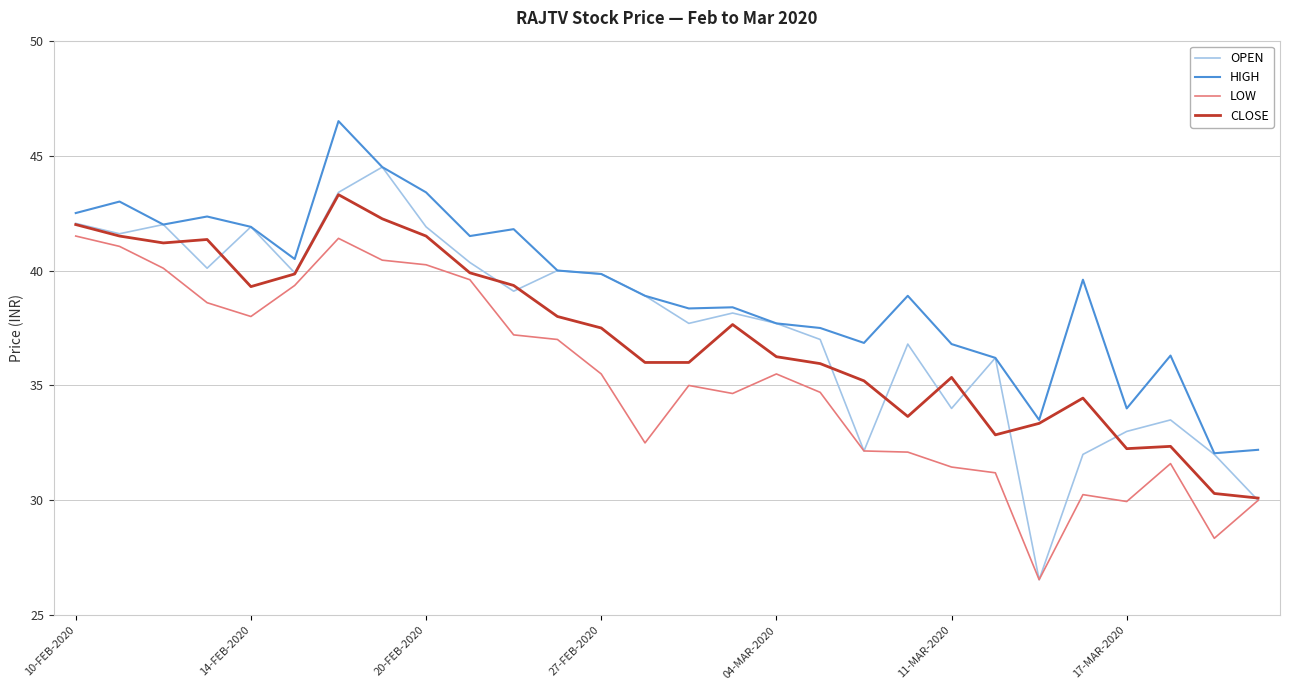

Which series has the largest range (max minus min)?

OPEN